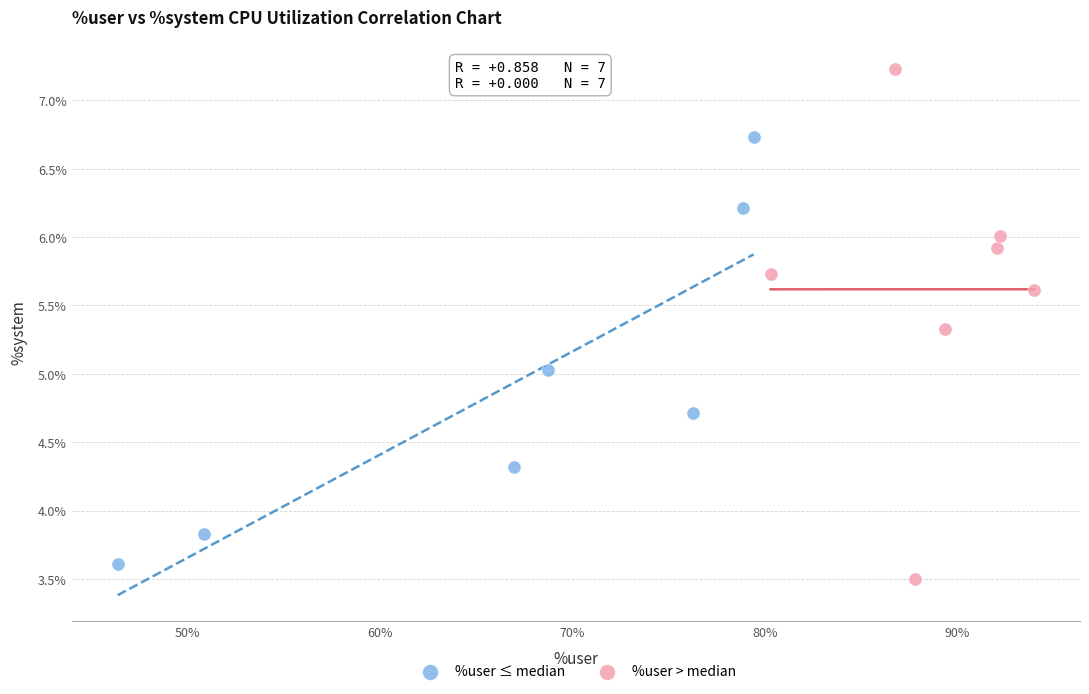

Which series has the widest spread of Y values?

%user > median